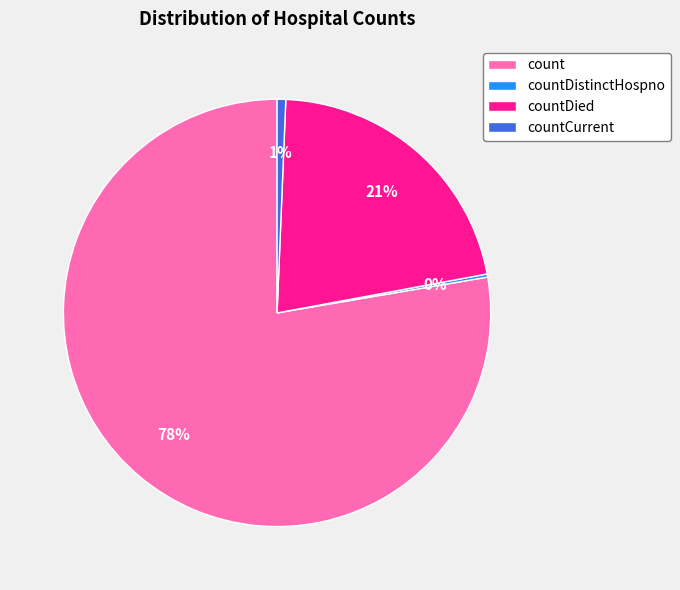

Does any single category account for the majority?

Yes